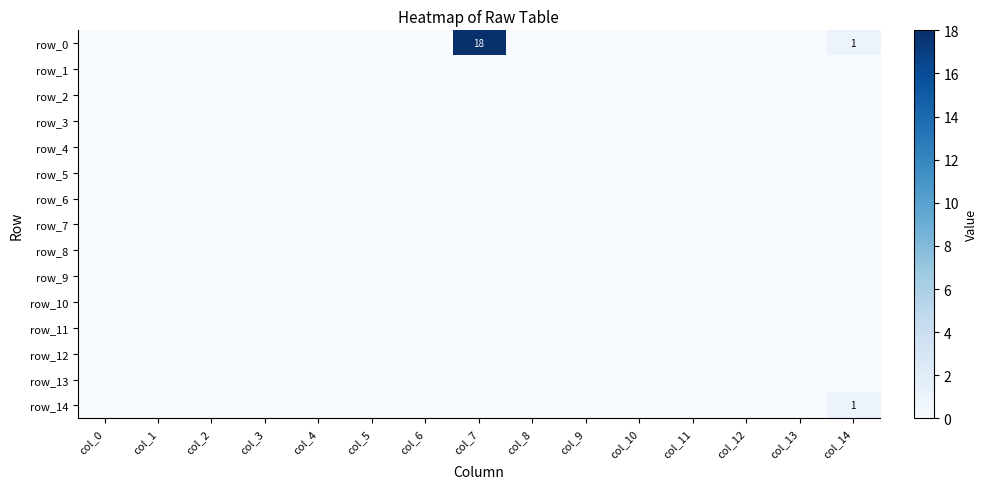

Which has a higher value, col_8 or col_5?

col_8